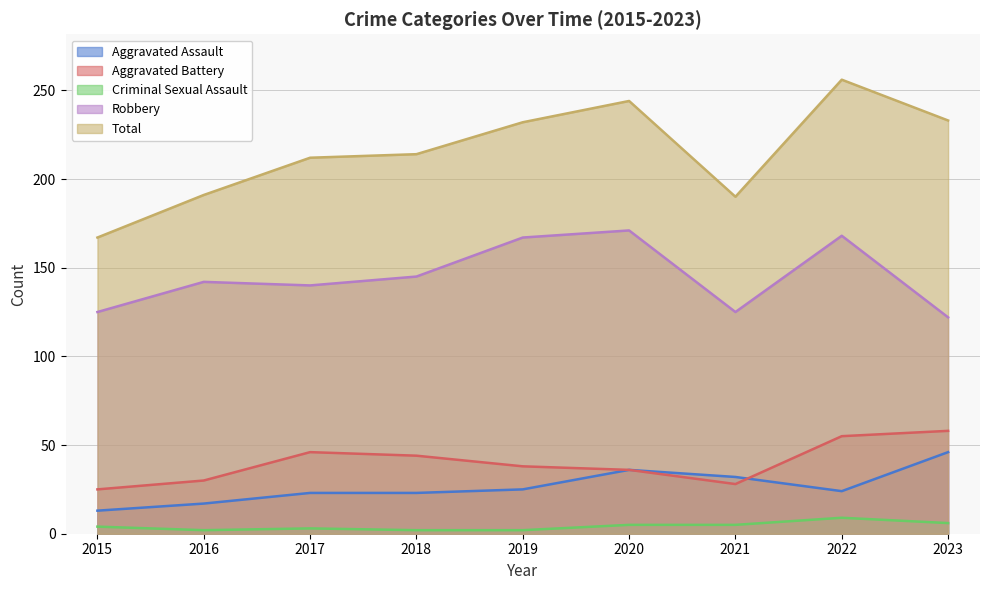

Is it true that Robbery equals 125 at 2021?

True